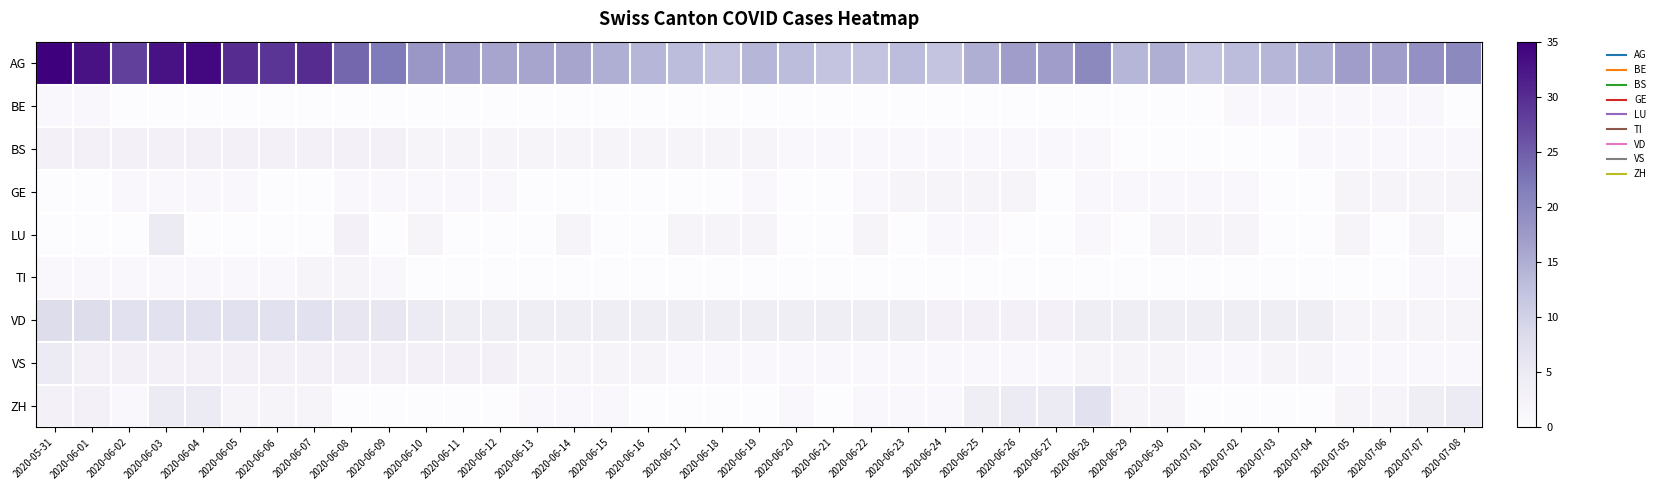

What is the total value across all series at 2020-07-04?

23